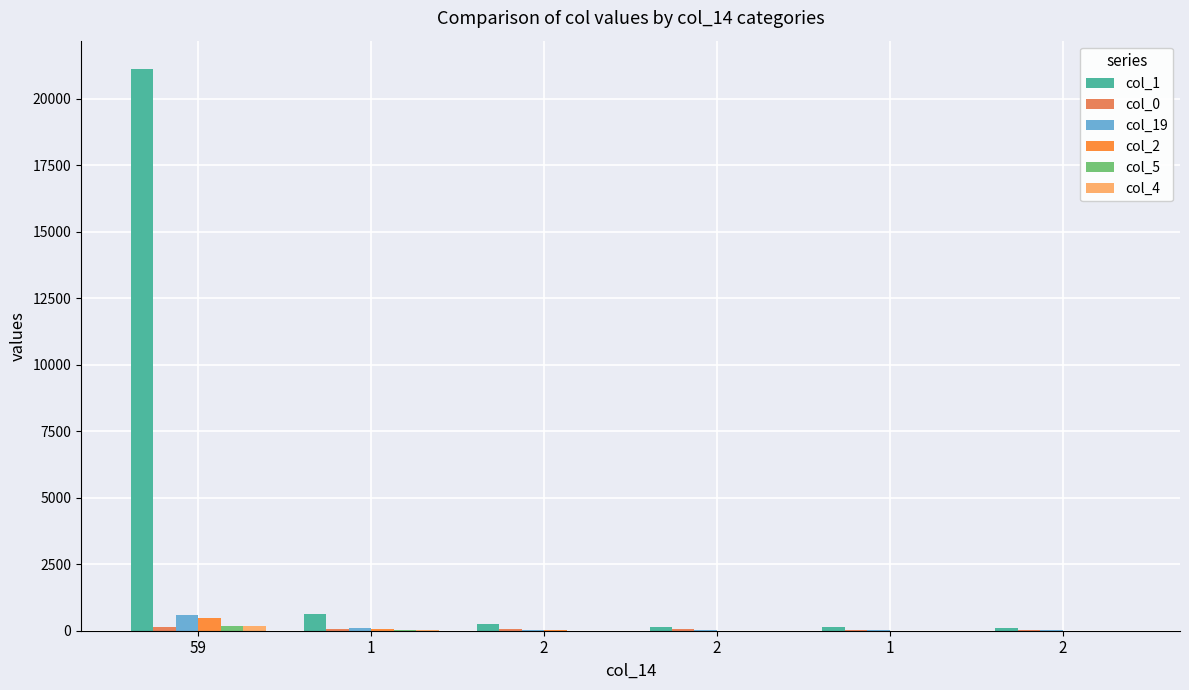

Reading left to right, what are all the values shown in this chart?

col_1: 59=21129	1=637	2=243	2=149	1=123	2=96
col_0: 59=128	1=79	2=57	2=49	1=31	2=29
col_19: 59=597	1=99	2=32	2=25	1=17	2=13
col_2: 59=491	1=64	2=18	2=7	1=3	2=5
col_5: 59=192	1=15	2=2	2=6	1=4	2=7
col_4: 59=166	1=12	2=4	2=3	1=5	2=3